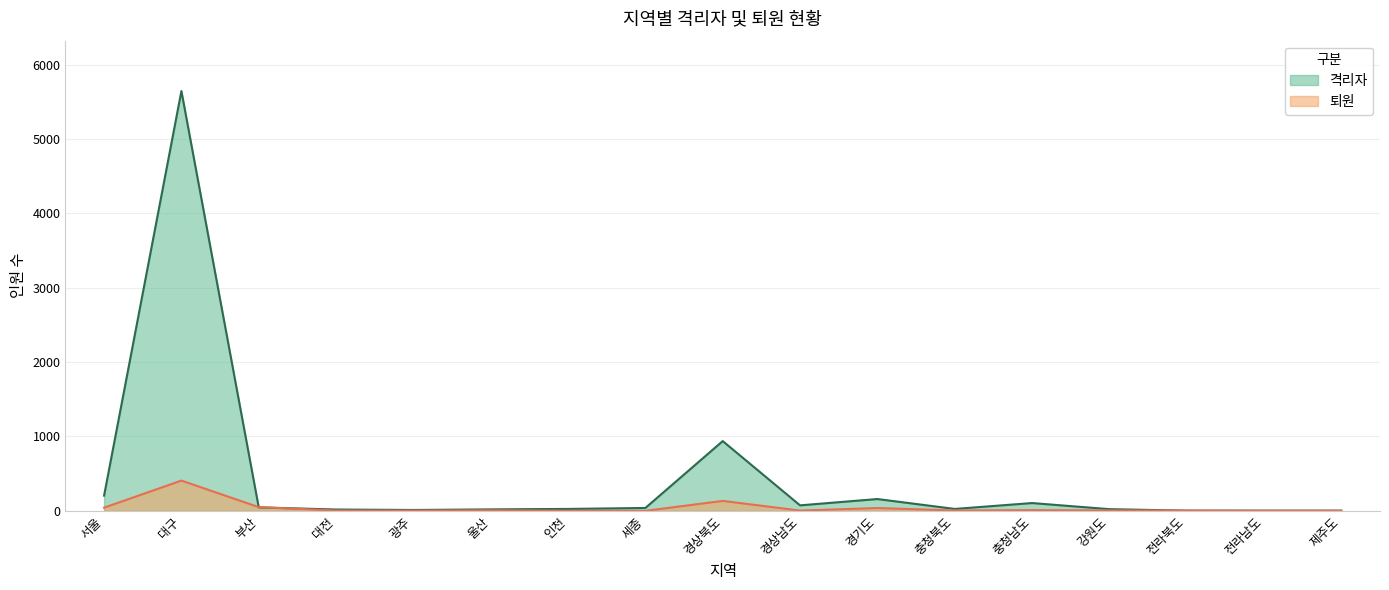

List the labels in order of 퇴원 value, smallest first.

세종, 전라남도, 제주도, 인천, 광주, 대전, 경상남도, 전라북도, 충청북도, 강원도, 울산, 충청남도, 경기도, 서울, 부산, 경상북도, 대구